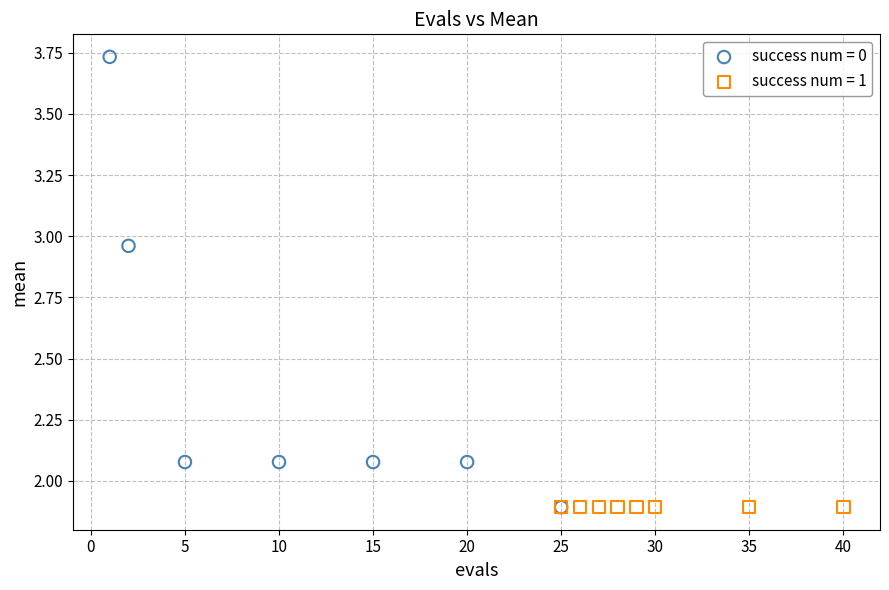

Which series reaches the maximum Y coordinate?

success num = 0